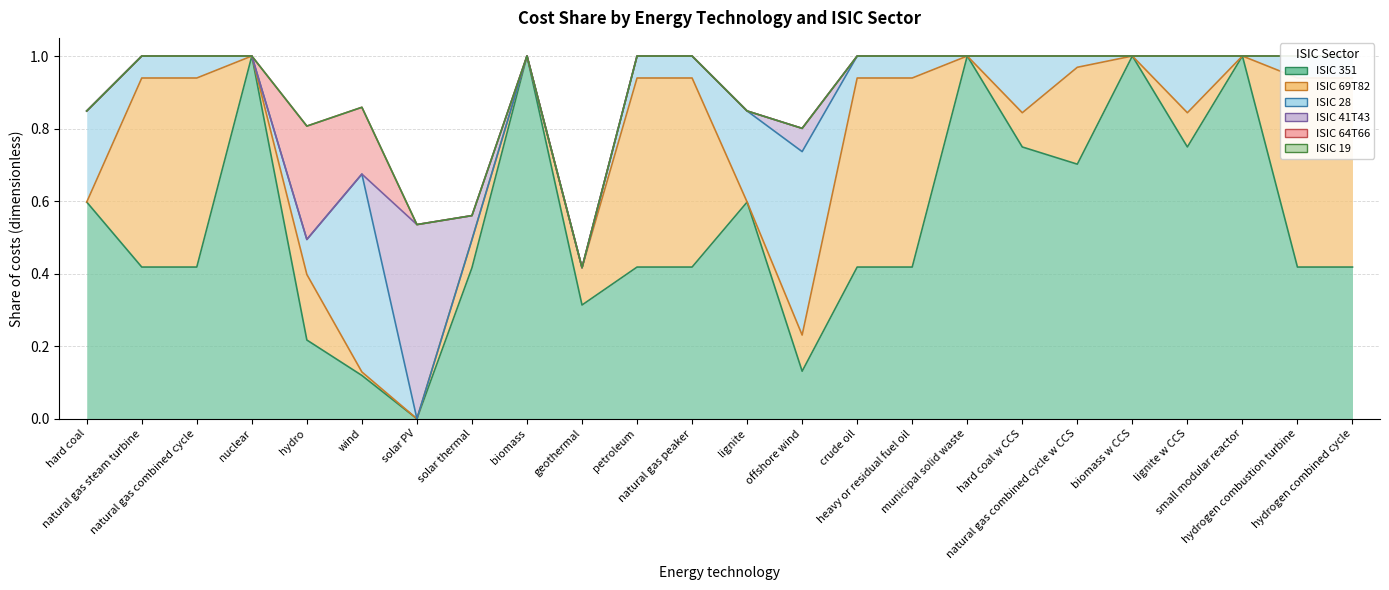

Between hydro and solar thermal, which is larger?

solar thermal